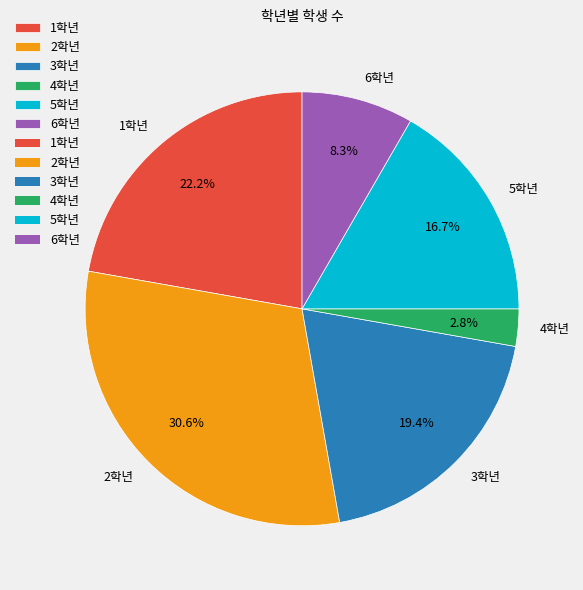

Do 4학년 and 3학년 together represent more than half of the pie?

No